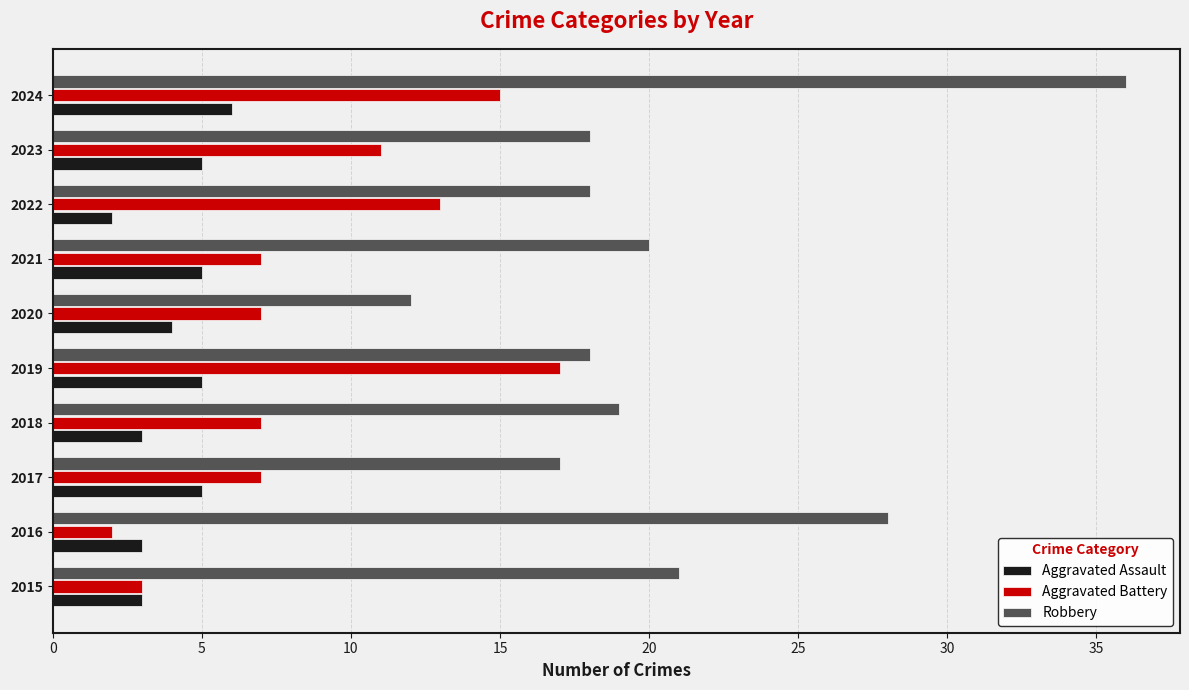

List the series in order of their peak value, lowest first.

Aggravated Assault, Aggravated Battery, Robbery